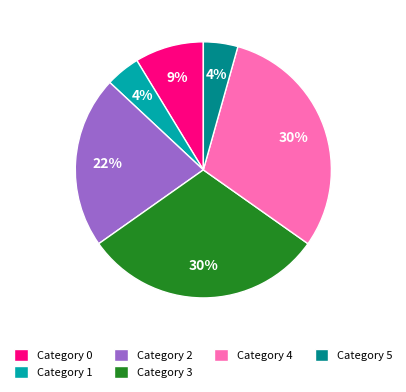

Does any single category account for the majority?

No